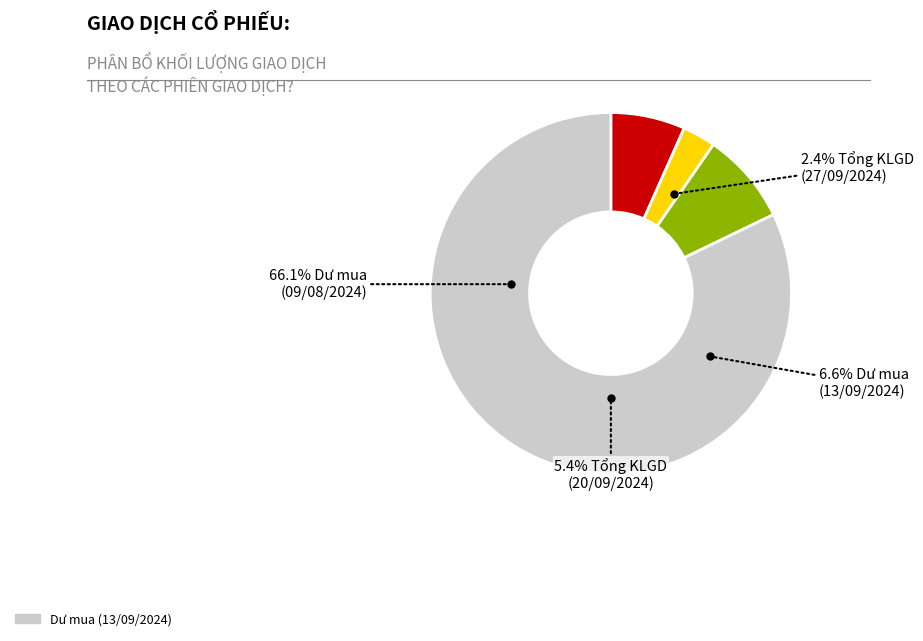

How many segments does this pie chart have?

4